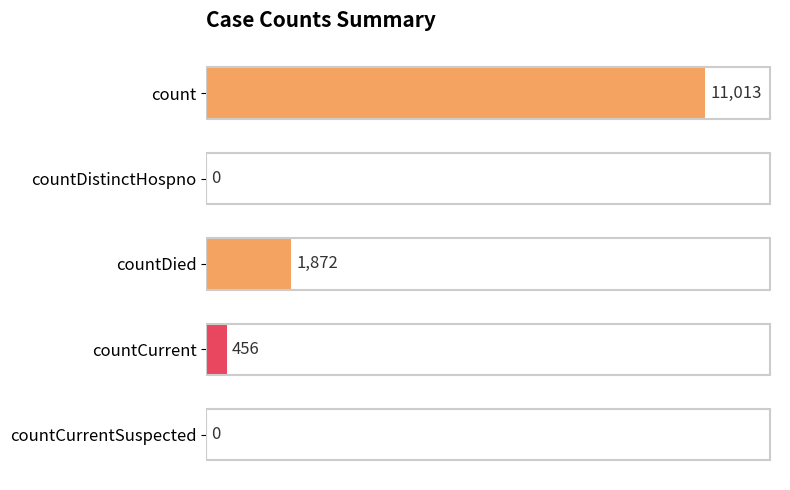

Are the bars horizontal?

Yes